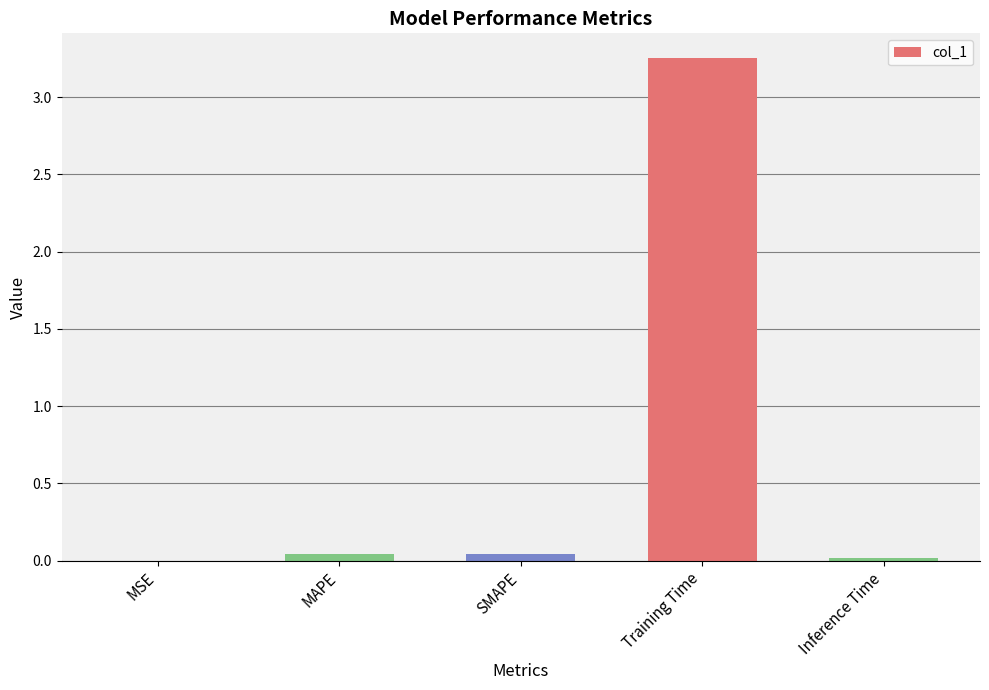

Which category has the highest value across all series?

Training Time